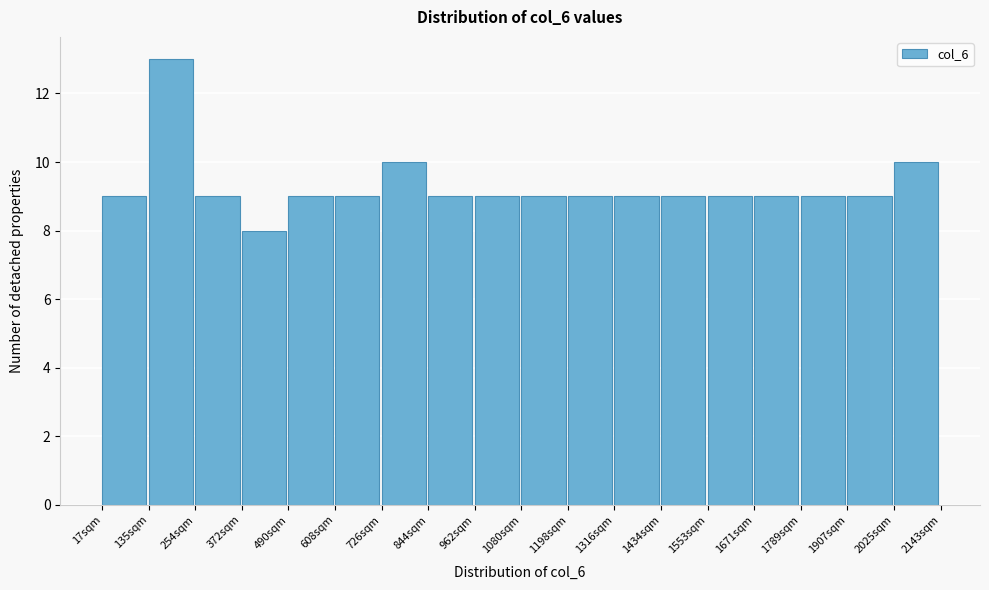

Reading left to right, list every bar in this chart as the range it spans on the x-axis followed by its height. Neither the bar edges nor the heights are printed on the chart, so give them approximately, as read against the axes.

20 to 140: 9
140 to 260: 13
260 to 380: 9
380 to 480: 8
480 to 600: 9
600 to 720: 9
720 to 840: 10
840 to 960: 9
960 to 1080: 9
1080 to 1200: 9
1200 to 1320: 9
1320 to 1440: 9
1440 to 1560: 9
1560 to 1680: 9
1680 to 1780: 9
1780 to 1900: 9
1900 to 2020: 9
2020 to 2140: 10